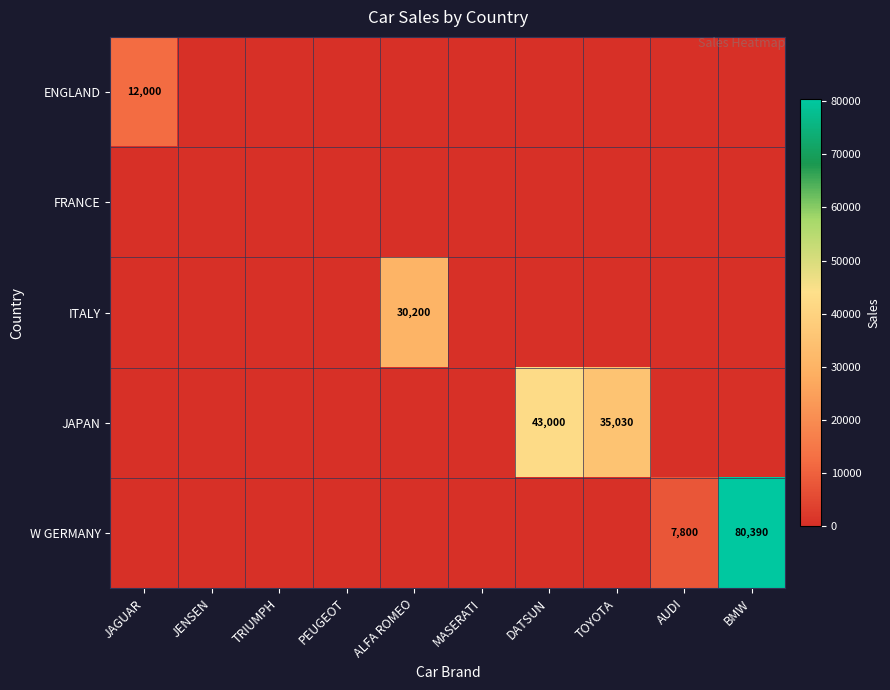

Is it true that JAPAN equals 35030 at TOYOTA?

True